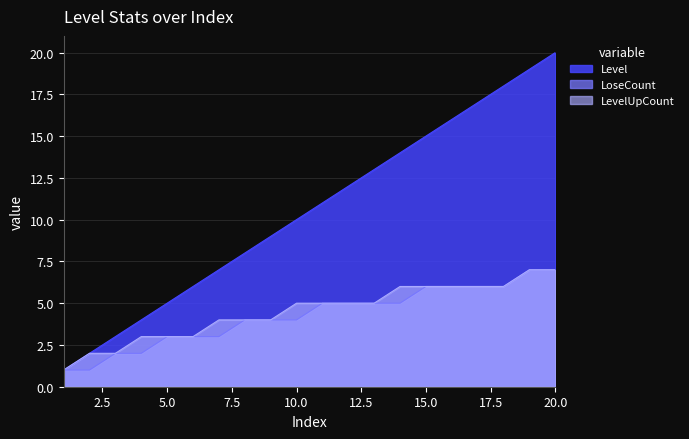

Which series has the largest total across all categories?

Level